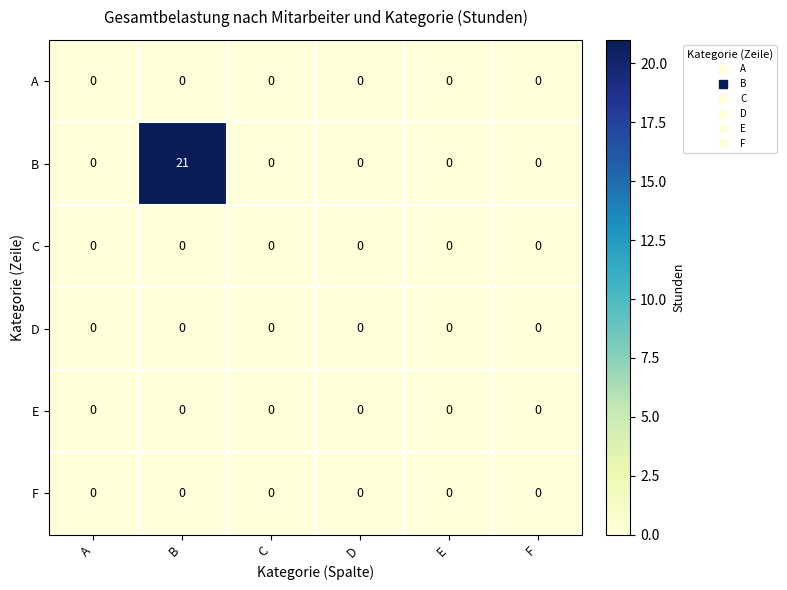

Is it true that C equals 0 at C?

True